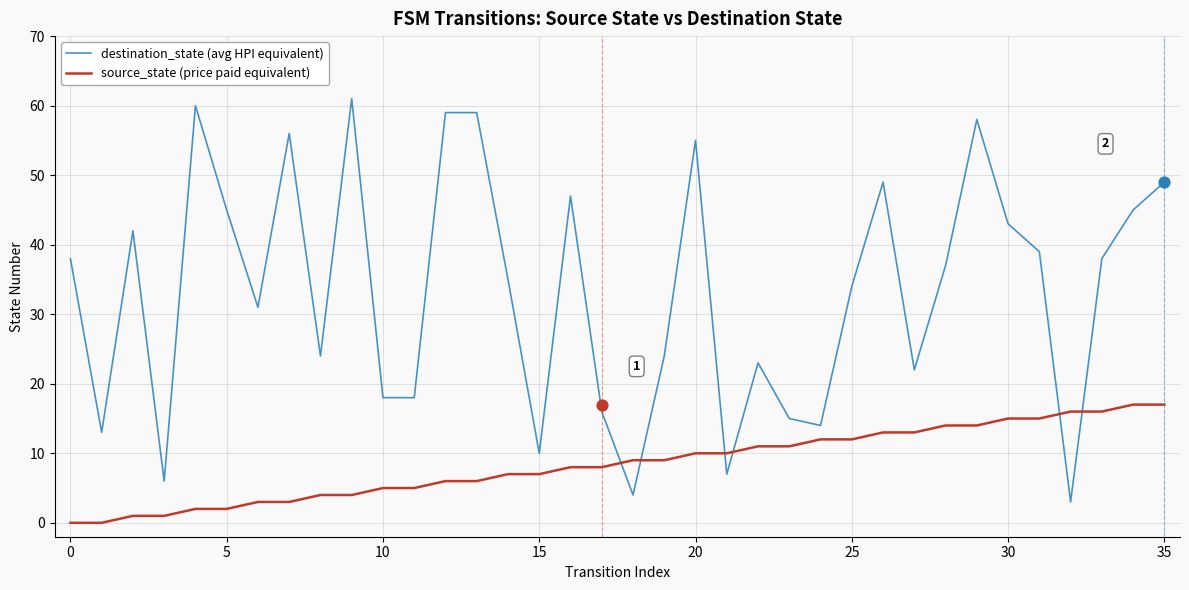

At which category is the sum across all series the highest?

29